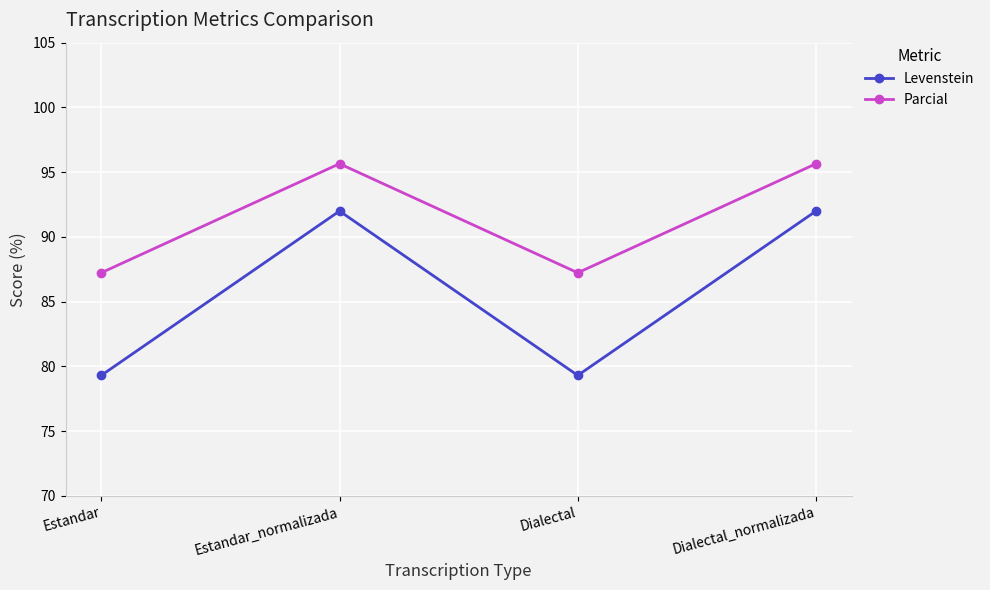

What is the difference between the second highest and minimum values in the Parcial series?

8.4